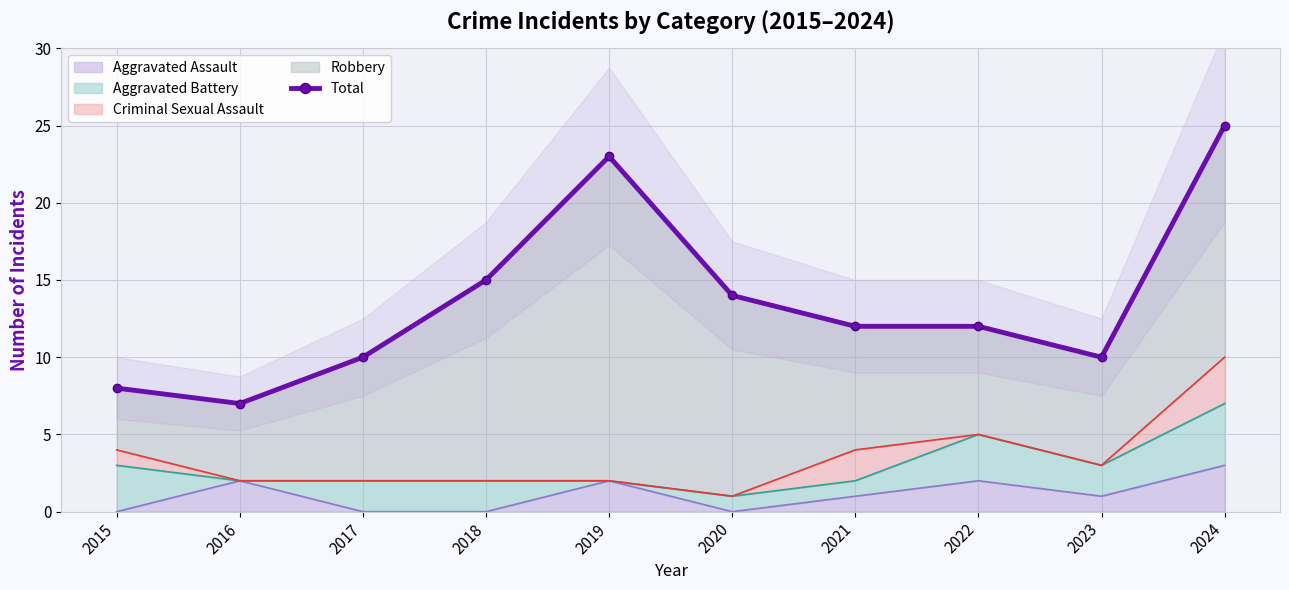

Rank the categories by value from highest to lowest.

2024, 2019, 2018, 2020, 2021, 2022, 2017, 2023, 2015, 2016